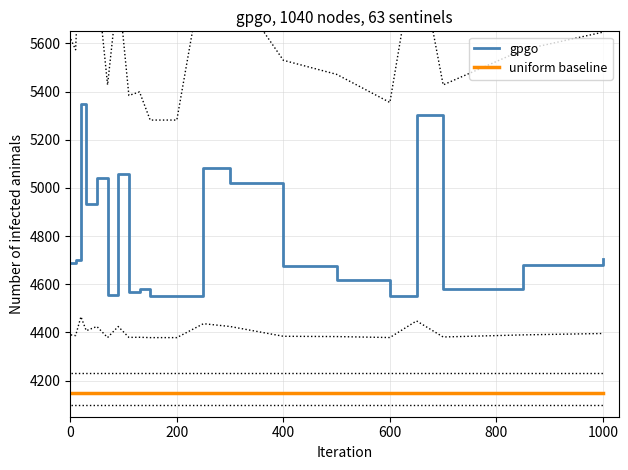

True or false: gpgo and uniform baseline intersect in this chart.

False